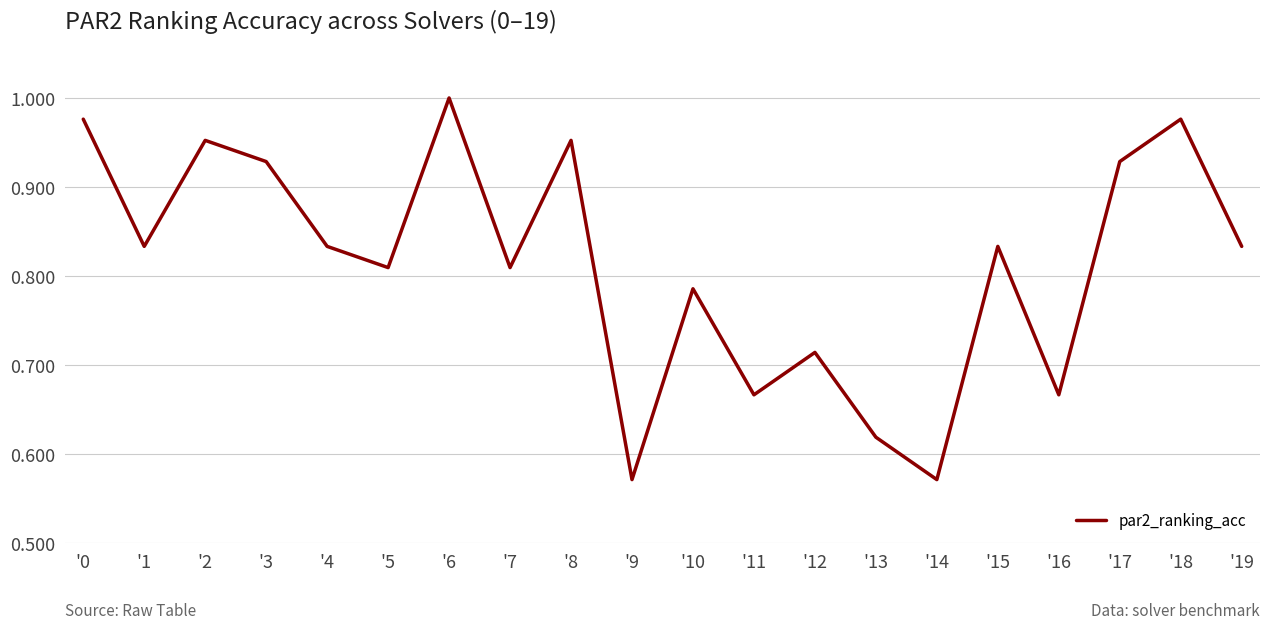

At which category does the chart reach its peak across all series?

'6